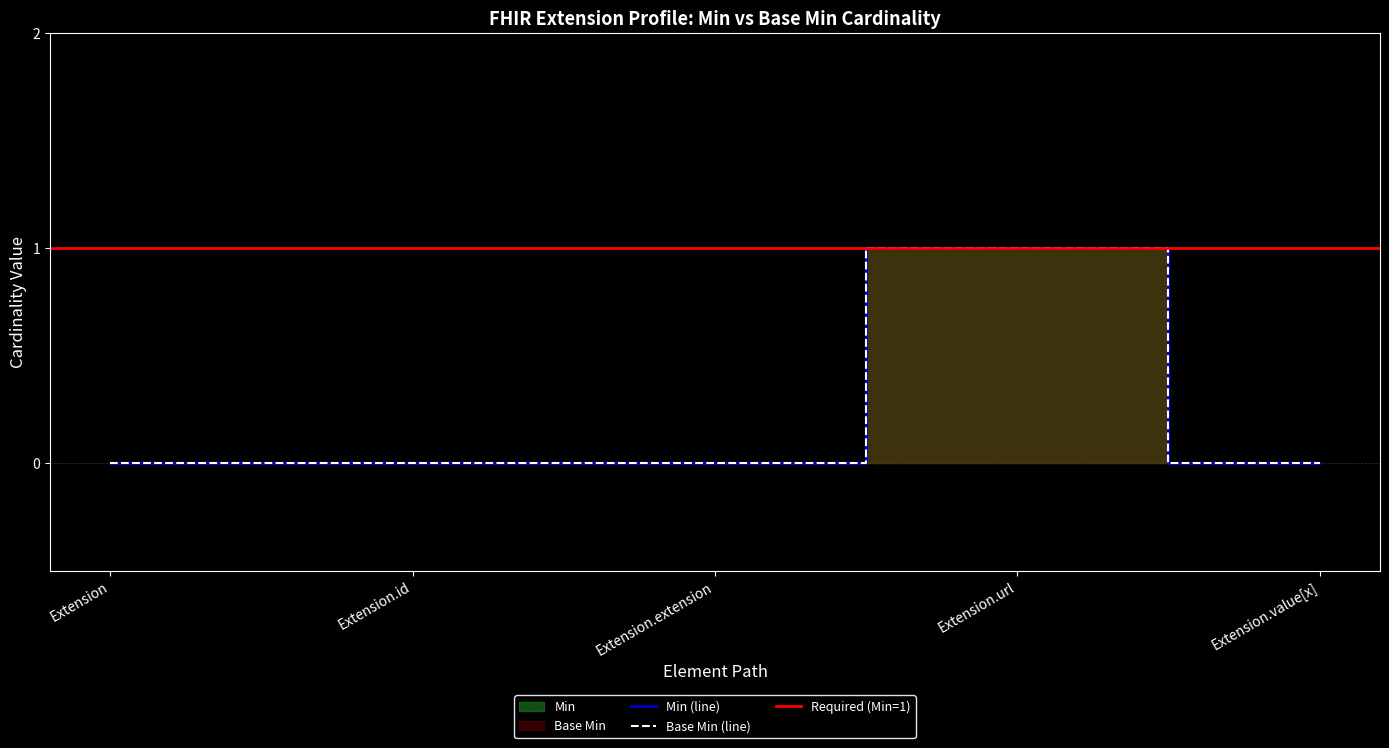

What is the label of the 5th point from the left?

Extension.value[x]